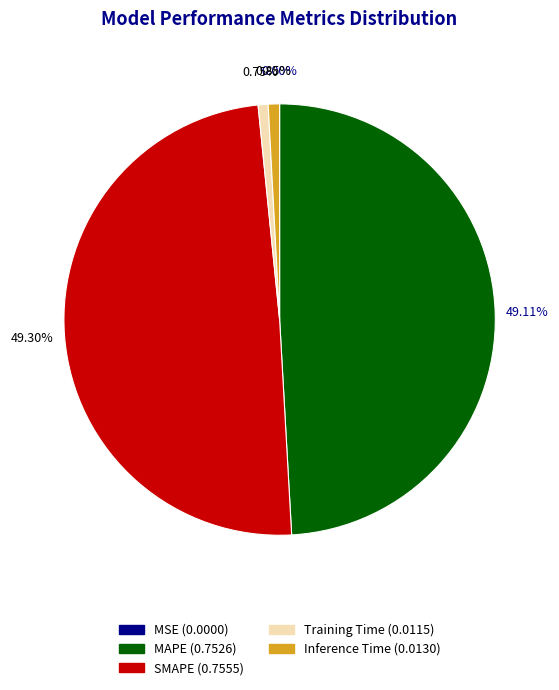

Which has a higher value, SMAPE or Training Time?

SMAPE